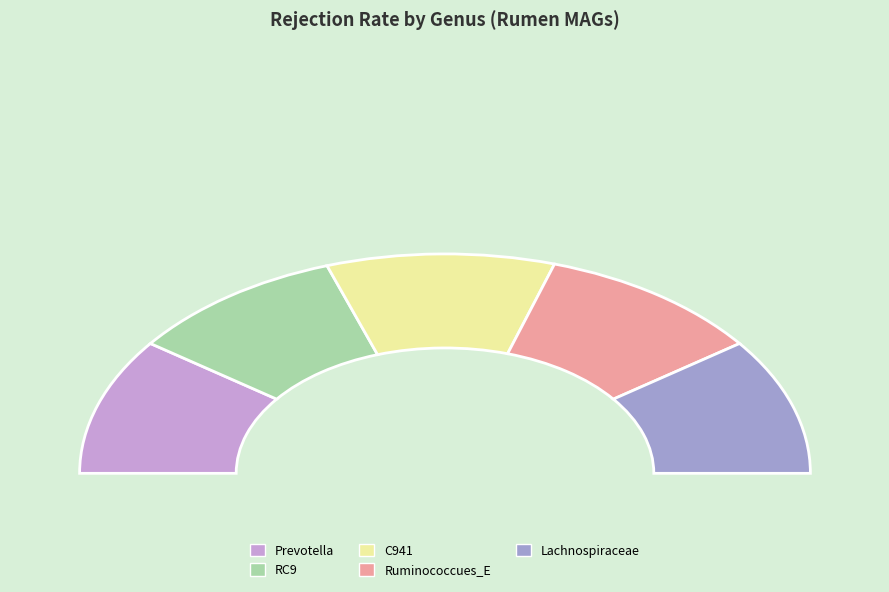

Rank the categories by value from lowest to highest.

g__RC9_rumen_mags, g__Prevotella_rumen_mags, g__C941_rumen_mags, g__Ruminococcues_E_rumen_mags, g__Lachnospiraceae_rumen_mags